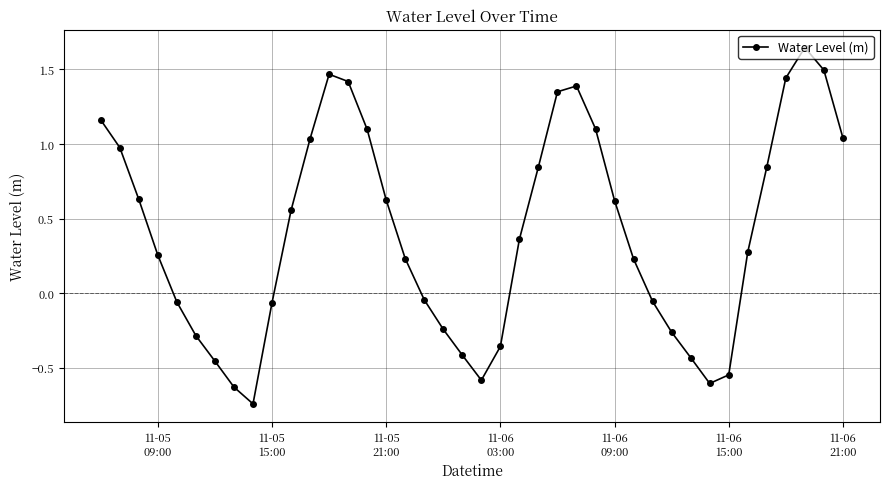

True or false: there are more than 1 points higher than both neighbors.

True